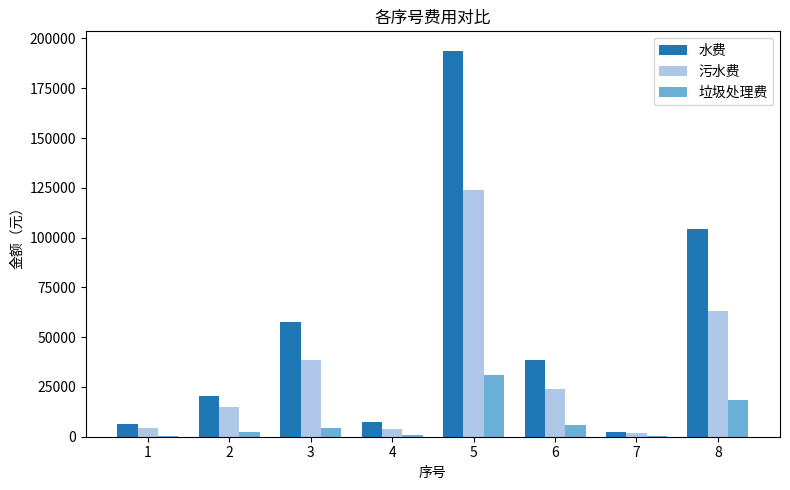

What is the maximum value shown in the chart?

193897.8